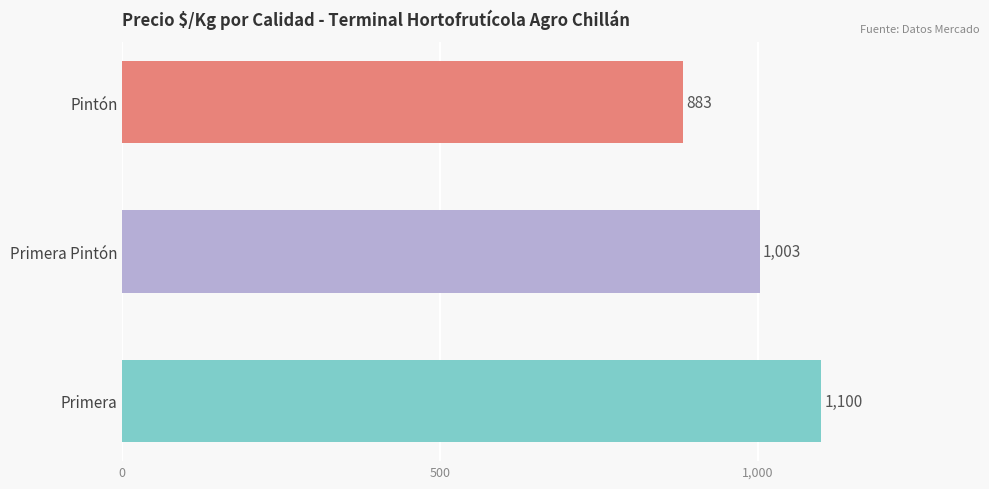

Which category has the highest value across all series?

Primera